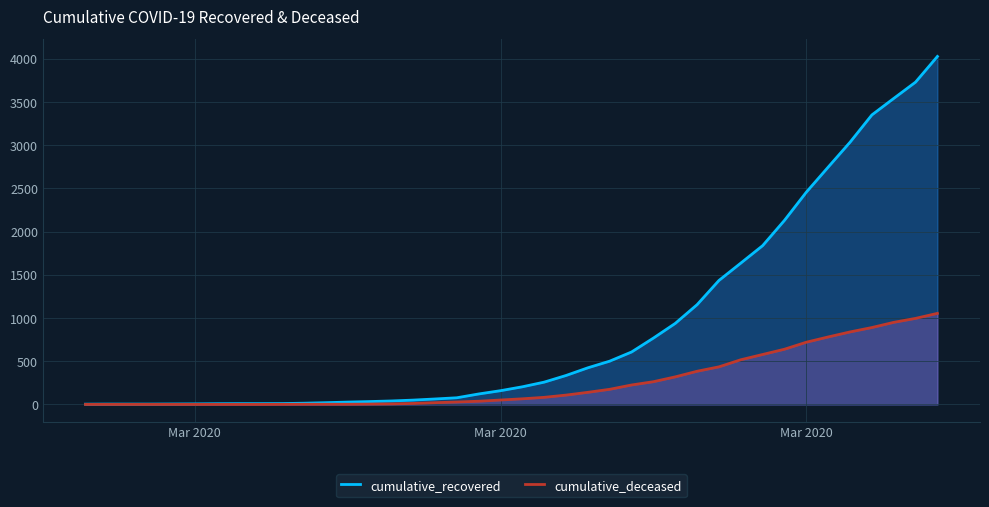

True or false: cumulative_recovered and cumulative_deceased intersect in this chart.

False